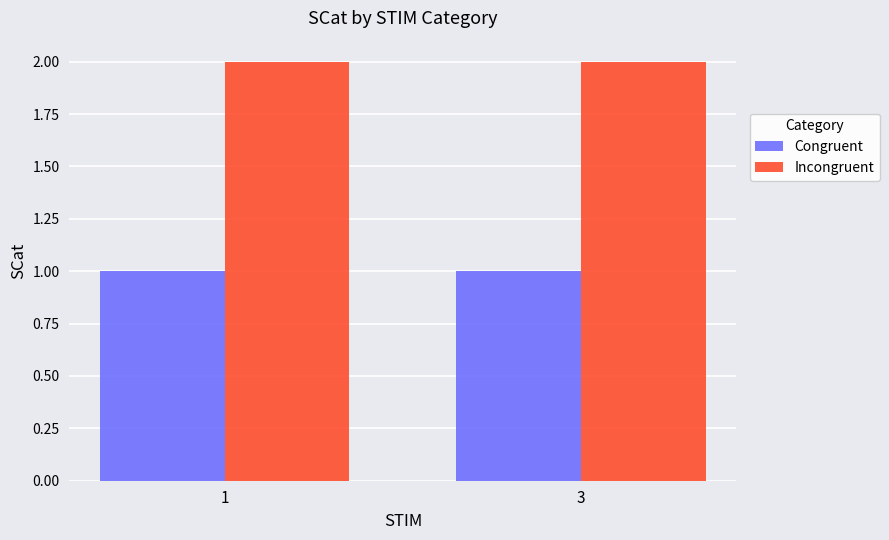

What is the lowest value of the Congruent series?

1